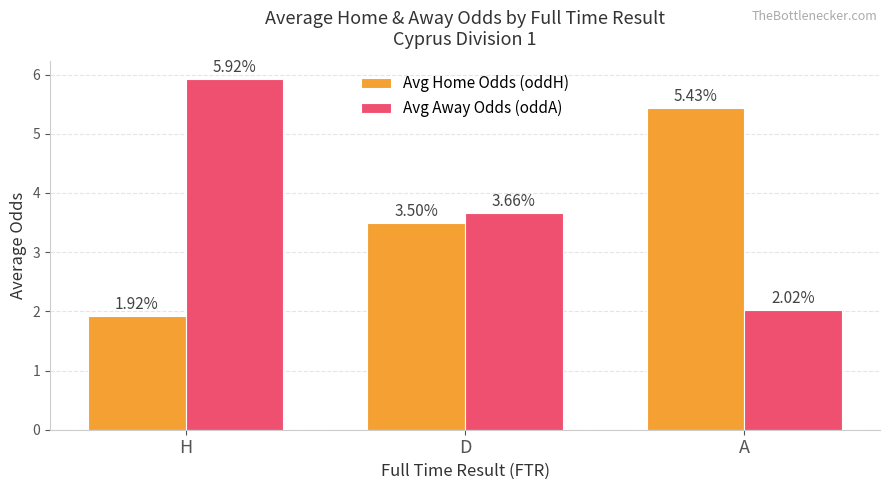

Which category has the highest value in the Avg Home Odds (oddH) series?

A